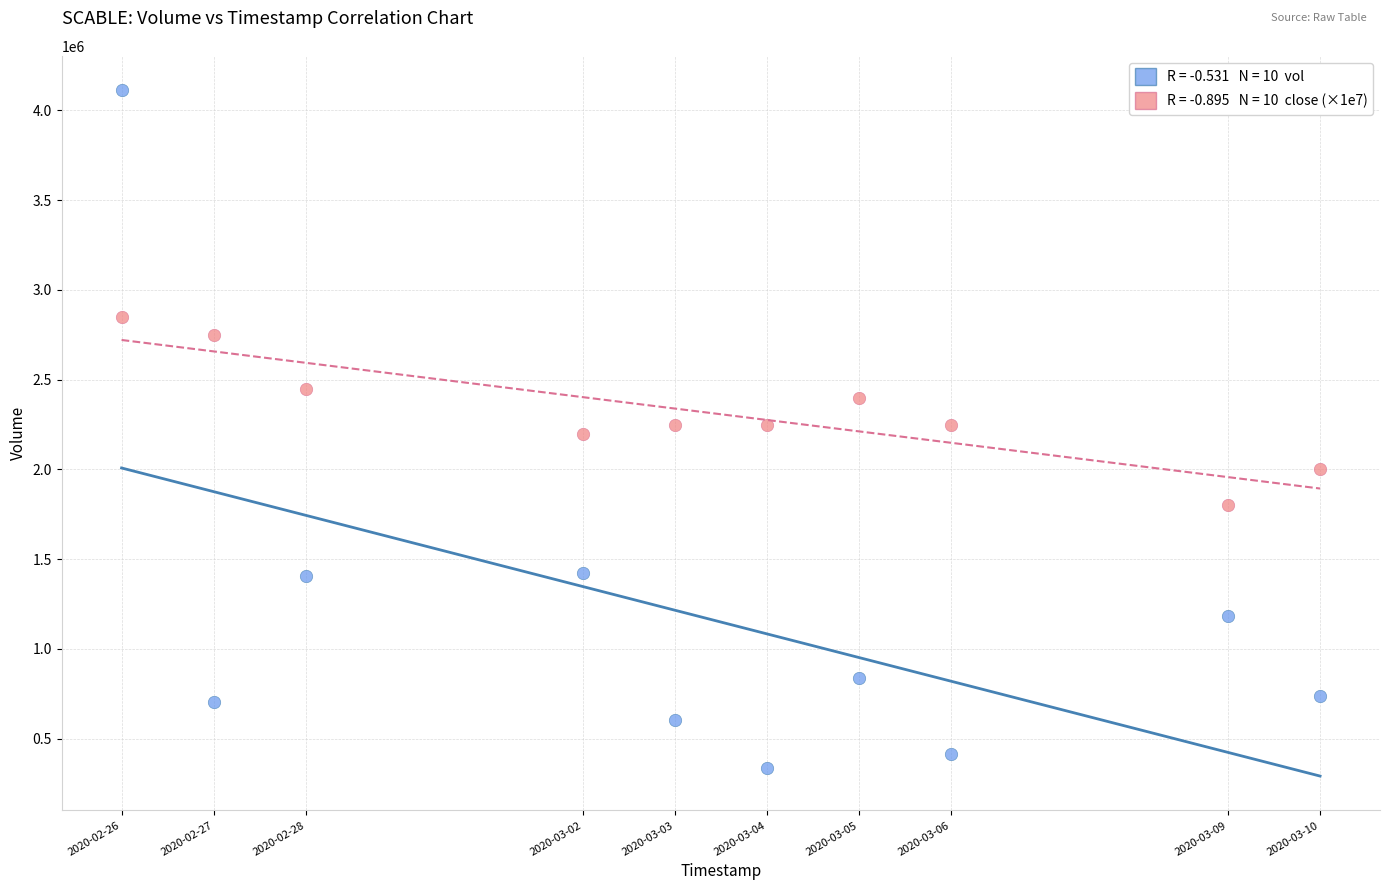

Across all data points, what is the range of Y values (max minus min)?

3775700.0